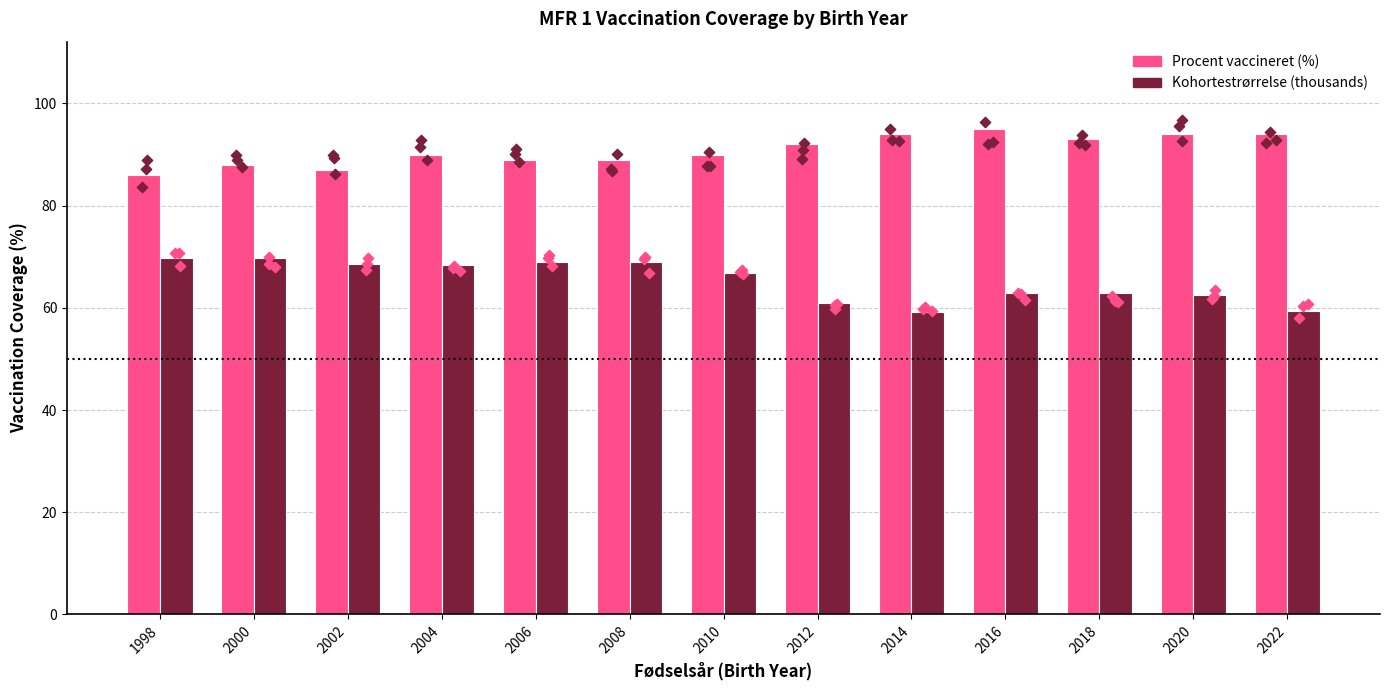

Which series has the largest total across all categories?

Procent vaccineret